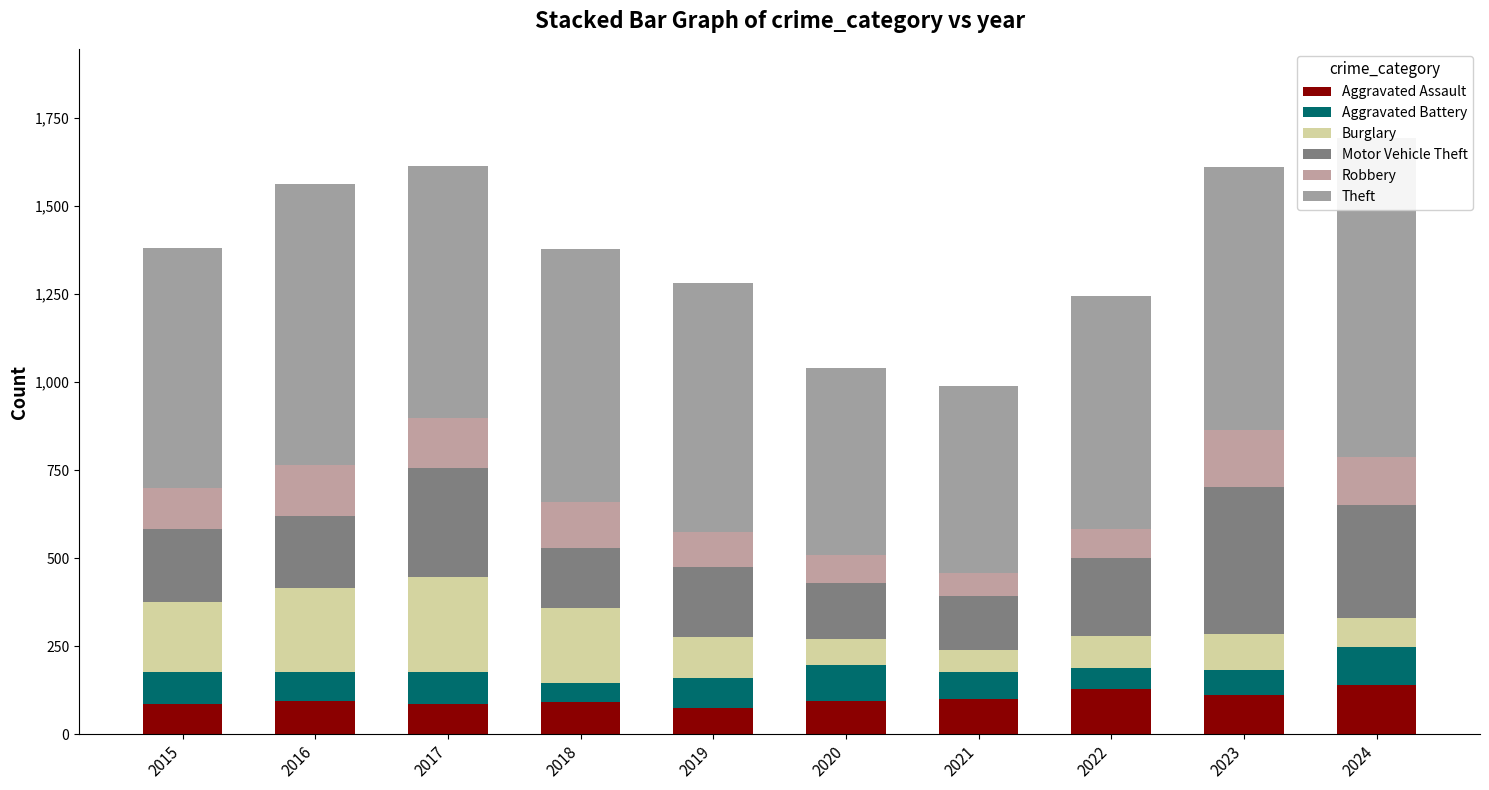

Reading left to right, extract all data points from this chart.

Aggravated Assault: 2015=86	2016=93	2017=87	2018=92	2019=74	2020=94	2021=101	2022=129	2023=111	2024=141
Aggravated Battery: 2015=90	2016=83	2017=90	2018=53	2019=85	2020=103	2021=76	2022=59	2023=72	2024=107
Burglary: 2015=201	2016=240	2017=271	2018=213	2019=117	2020=73	2021=61	2022=91	2023=103	2024=83
Motor Vehicle Theft: 2015=207	2016=203	2017=309	2018=172	2019=198	2020=160	2021=155	2022=222	2023=416	2024=319
Robbery: 2015=115	2016=147	2017=140	2018=131	2019=101	2020=79	2021=64	2022=82	2023=162	2024=138
Theft: 2015=683	2016=796	2017=718	2018=718	2019=708	2020=530	2021=531	2022=661	2023=747	2024=905